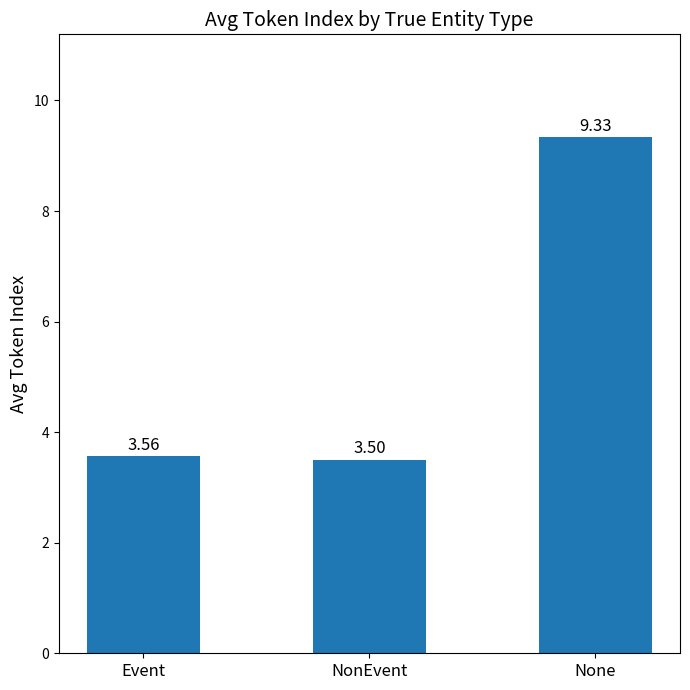

Which label corresponds to the largest value in the chart?

None